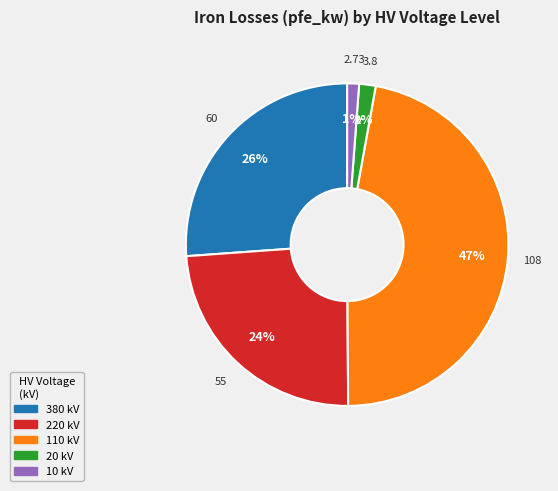

Does any single category account for the majority?

No